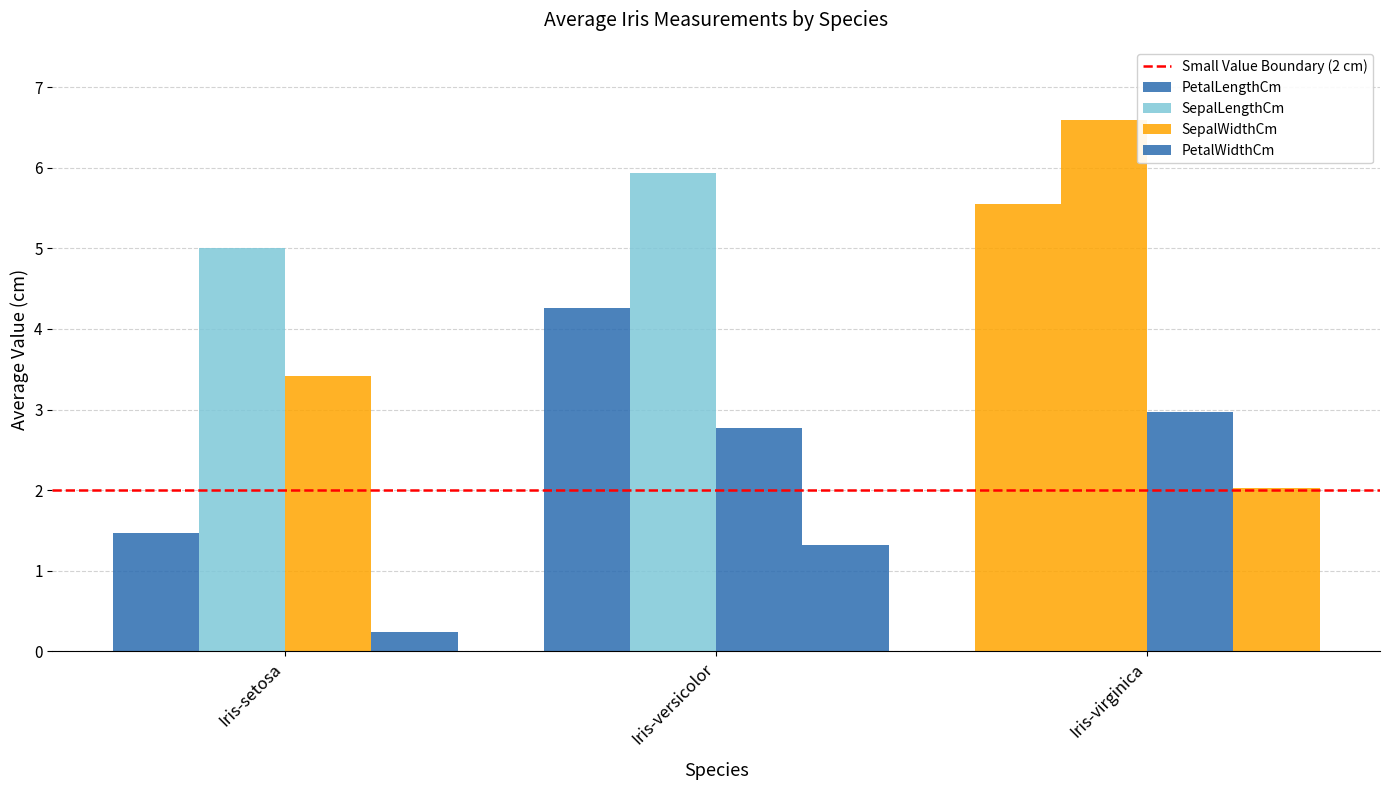

Which has a higher value, Iris-virginica or Iris-setosa?

Iris-virginica